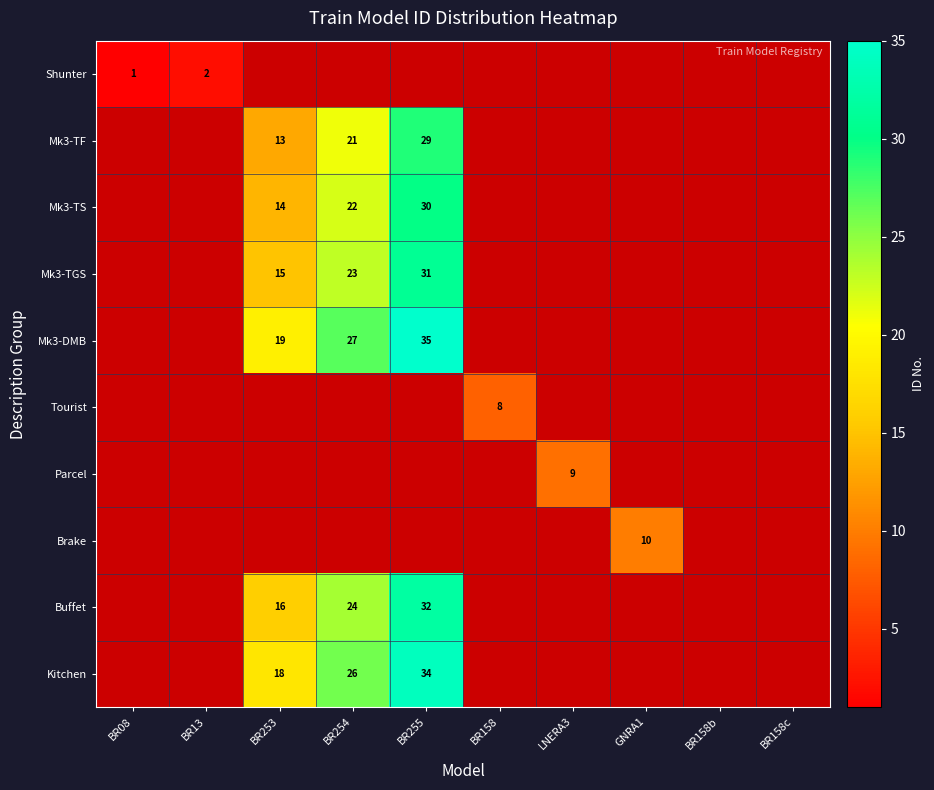

The value of Mk3-TF at BR255 is 29. True or false?

True